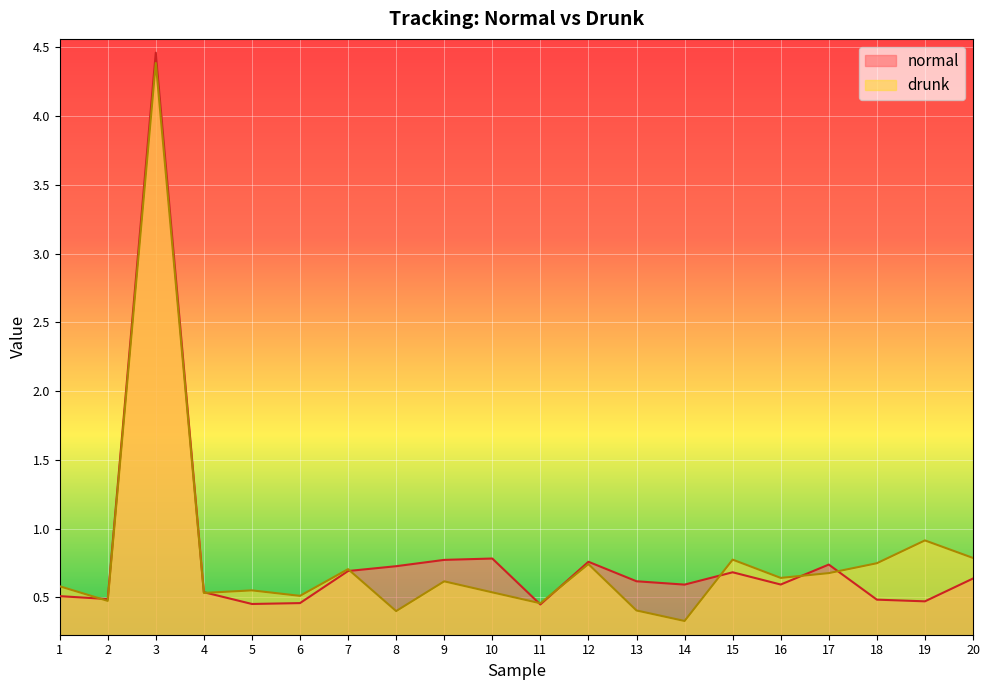

What is the average value of the normal series?

0.8